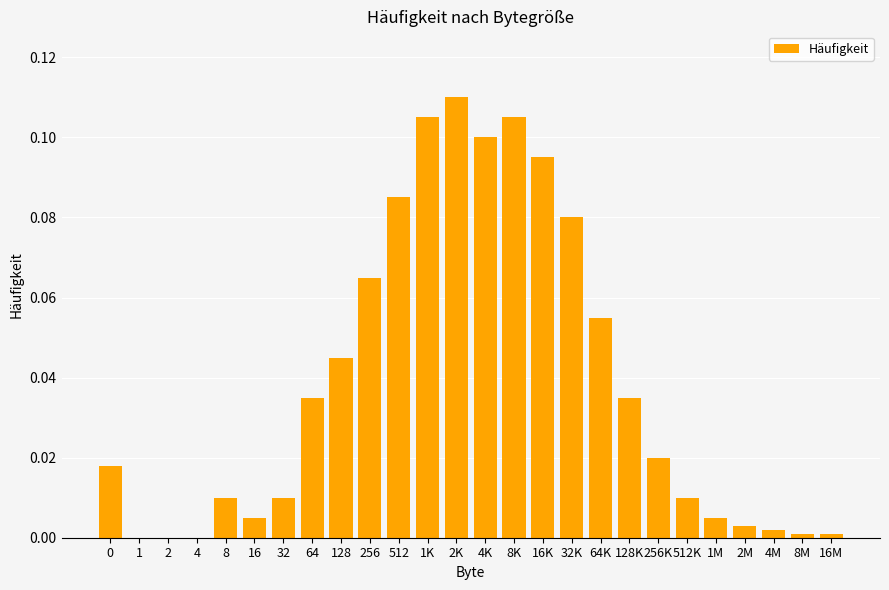

True or false: the data shows 0.0 at 1K.

False